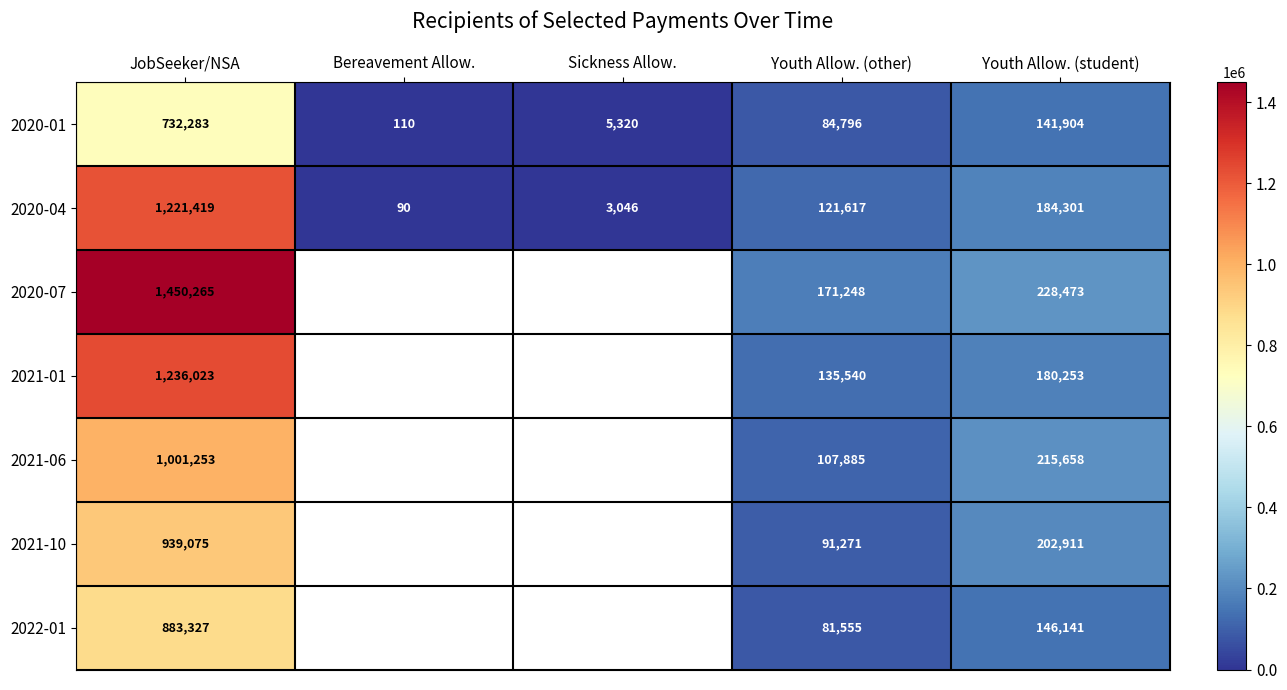

What is the difference between the maximum and second lowest values in the 2020-01 series?

726963